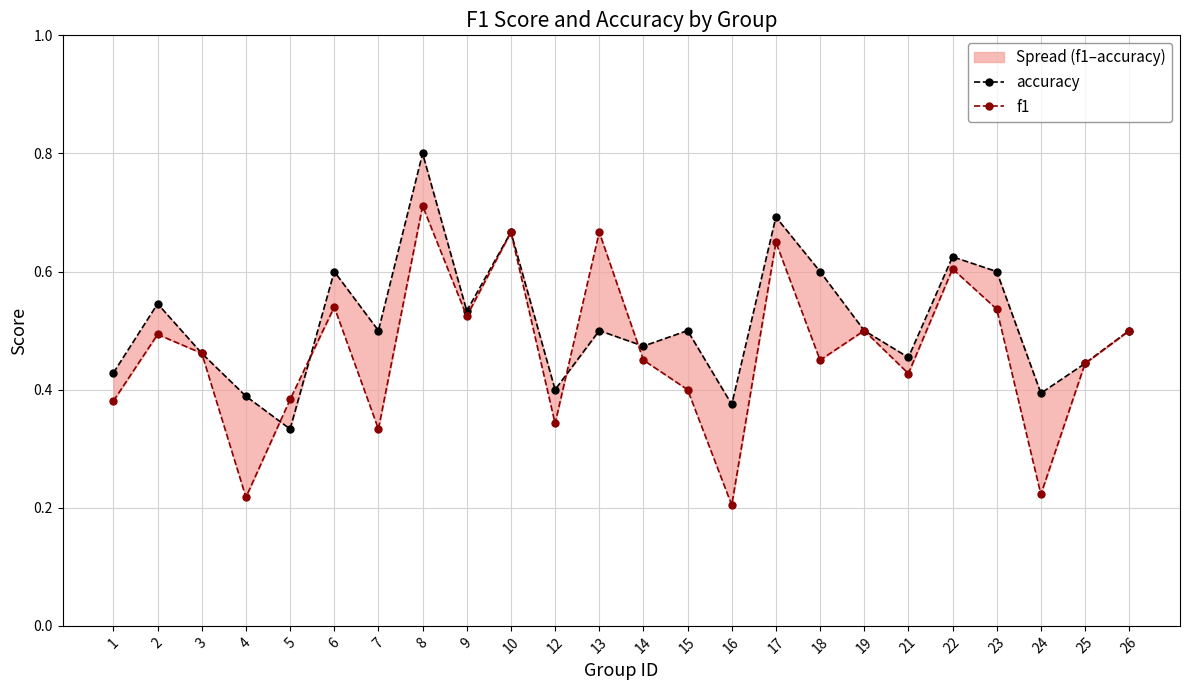

Rank the series at 17 from lowest to highest value.

f1, accuracy